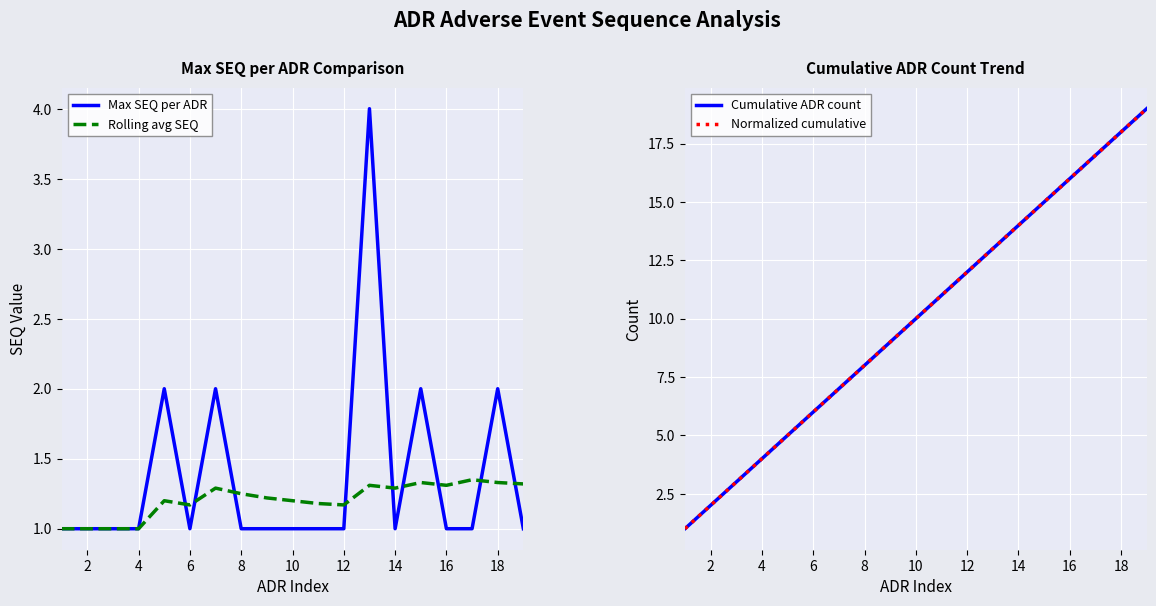

True or false: Rolling avg SEQ has a value of 1.0 at 4.

True